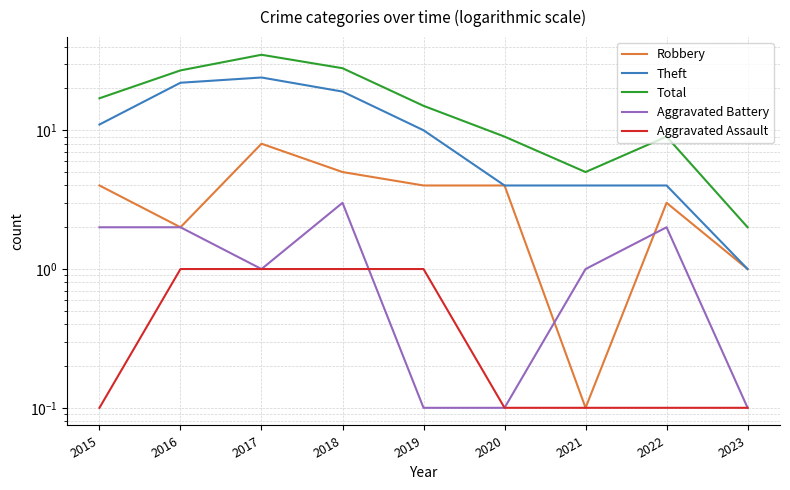

At which label does Robbery reach its peak?

2017